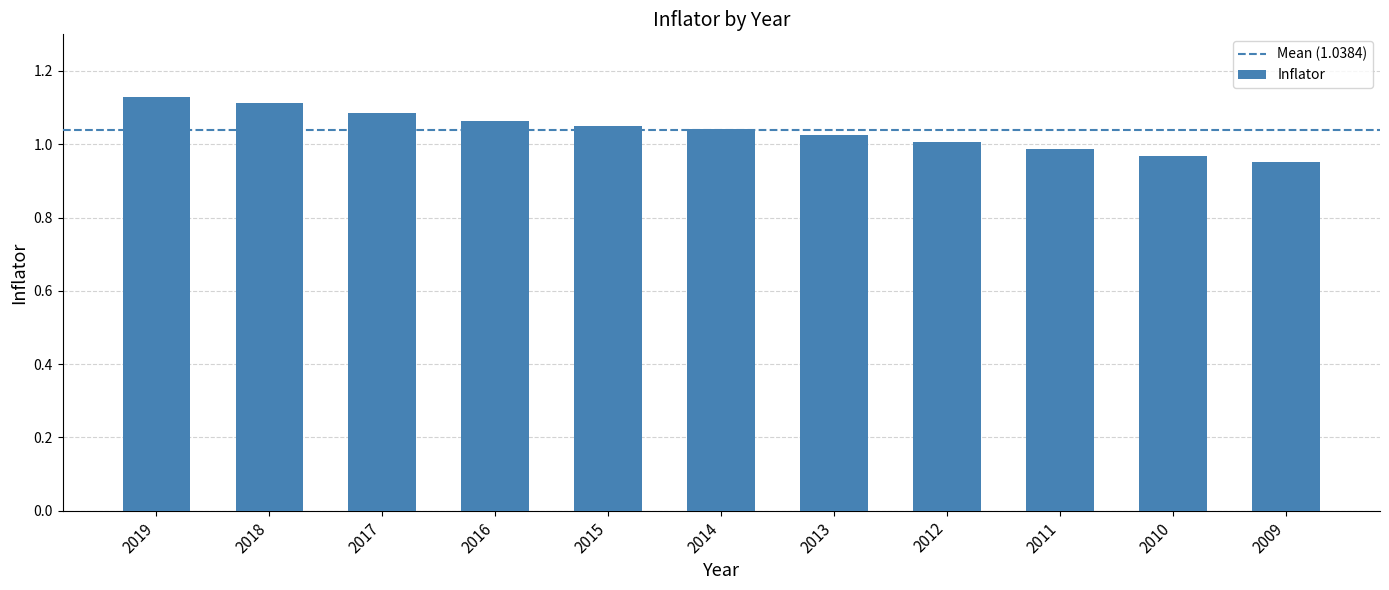

Is it true that the value at 2013 is 1.5?

False